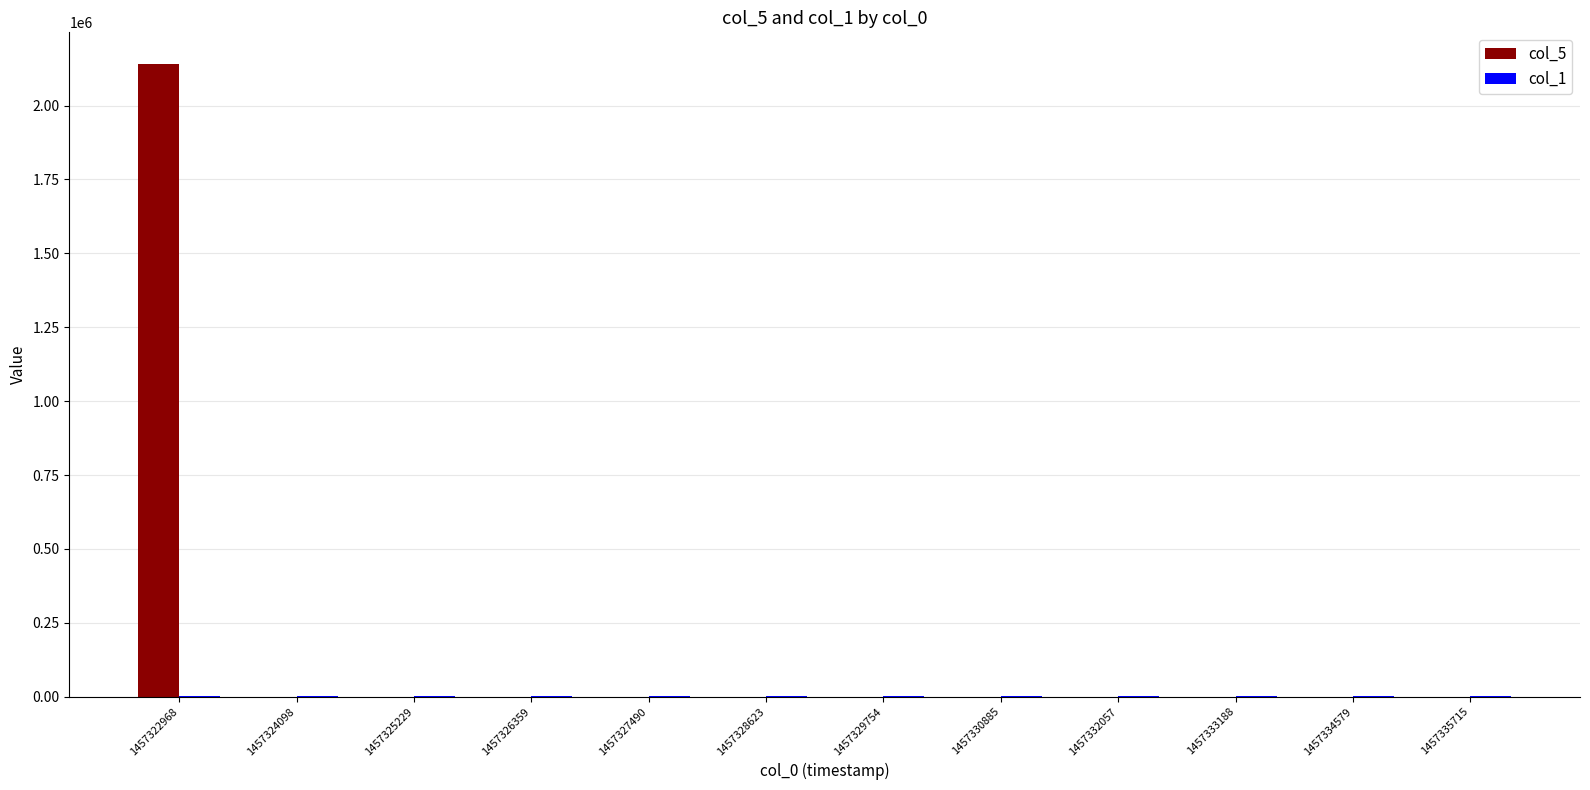

What is the highest value of the col_5 series?

2140800.0